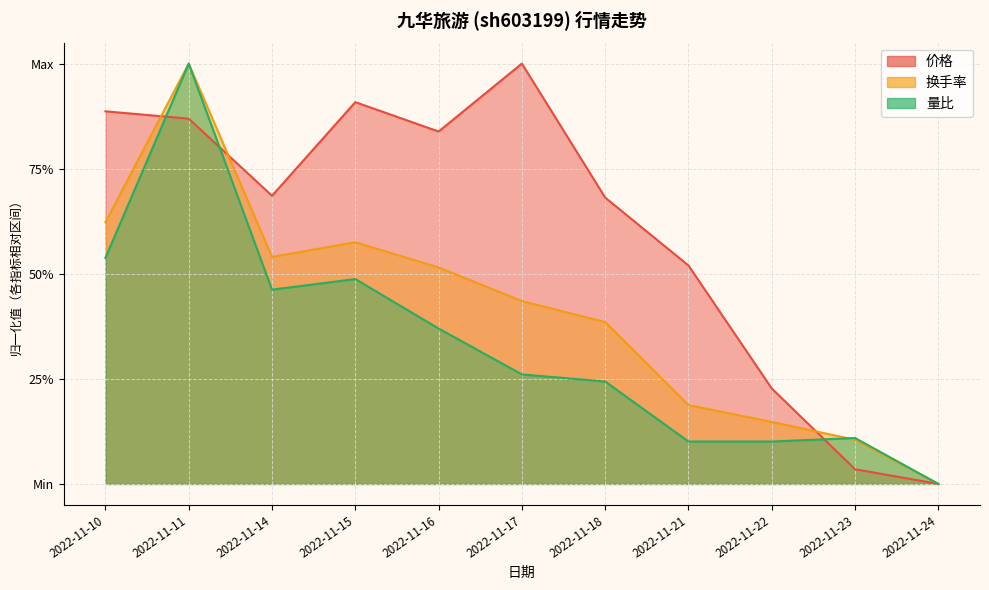

How many interior local peaks does the 价格 series have?

2